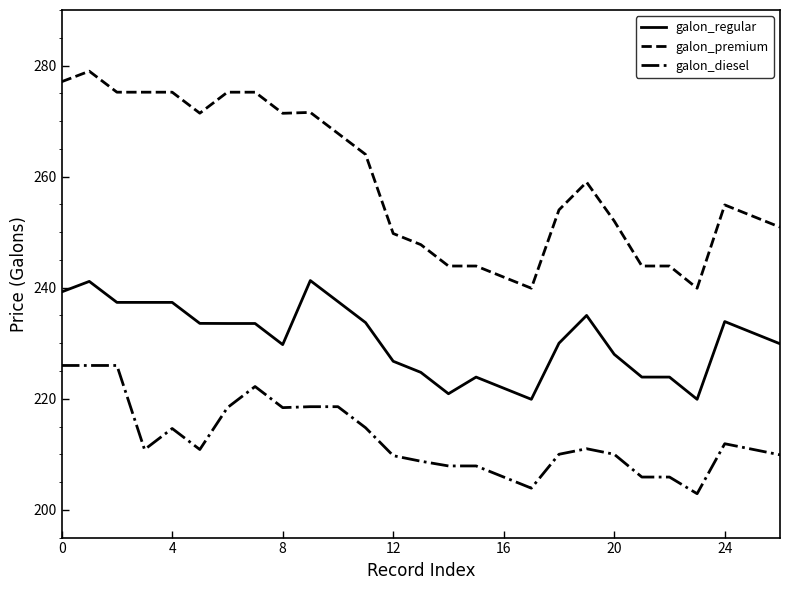

Which series has the largest total across all categories?

galon_premium